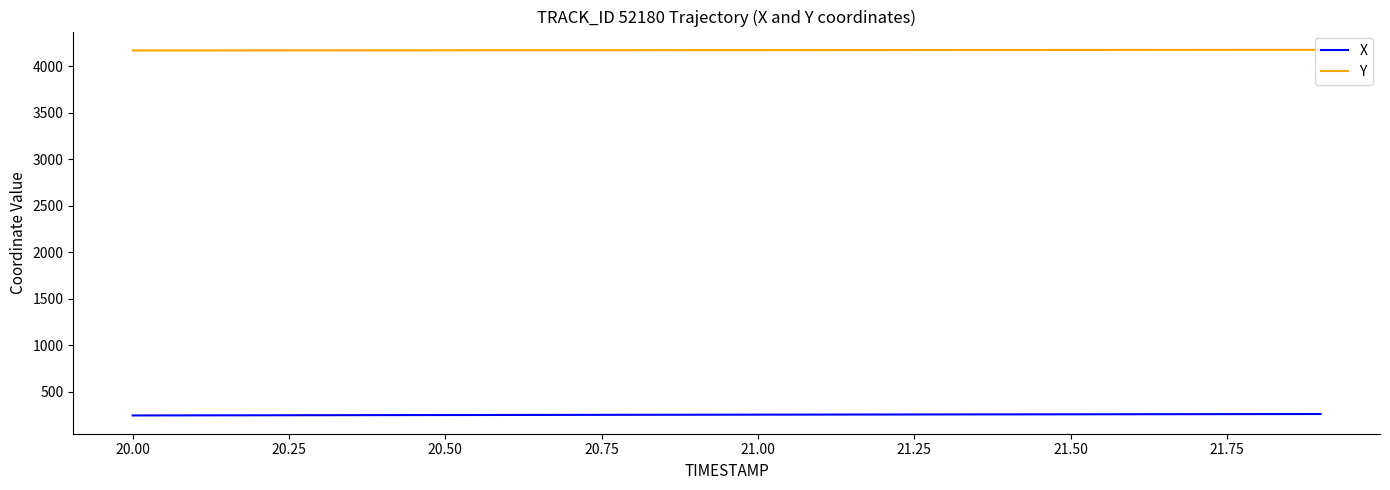

List the series in order of their peak value, lowest first.

X, Y